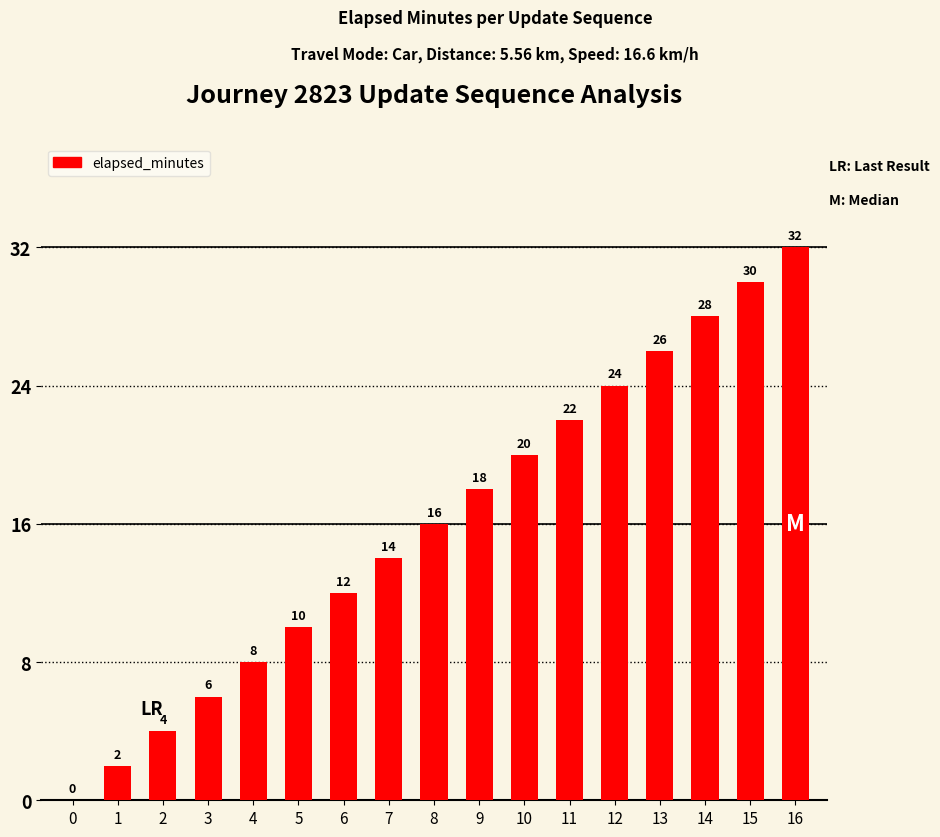

At which label is the value closest to 16?

8